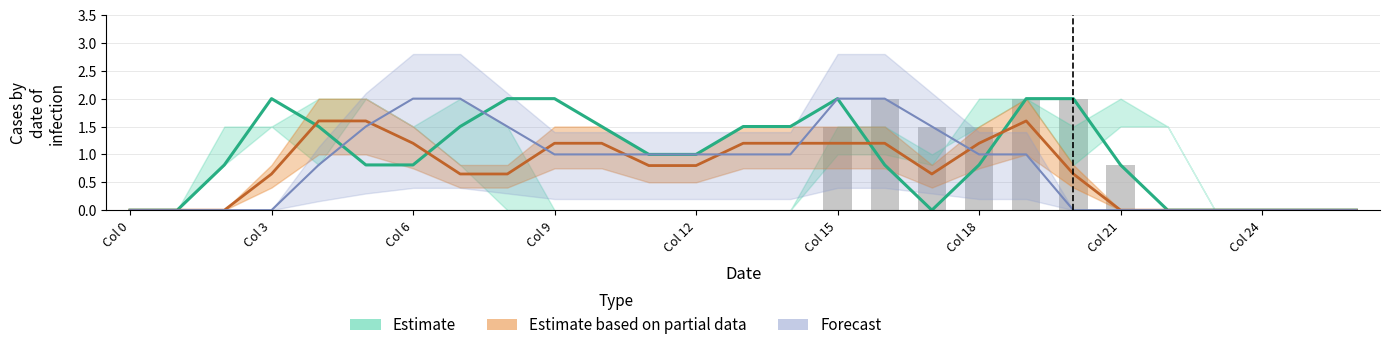

How many values are above zero?

7